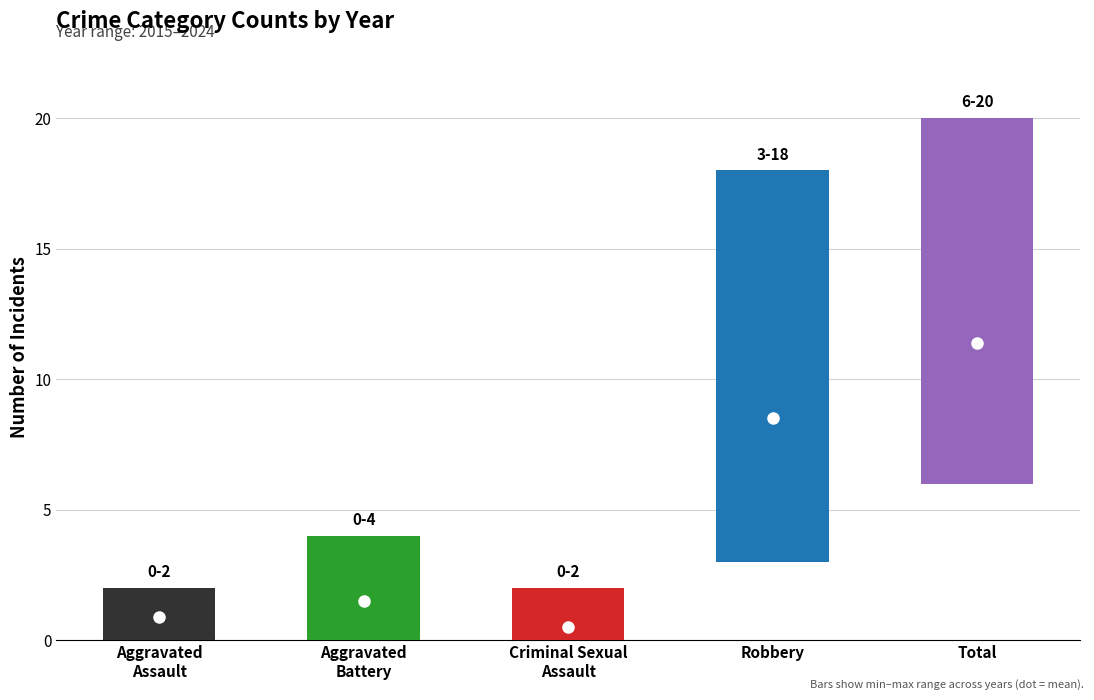

Which series has the largest total across all categories?

Total